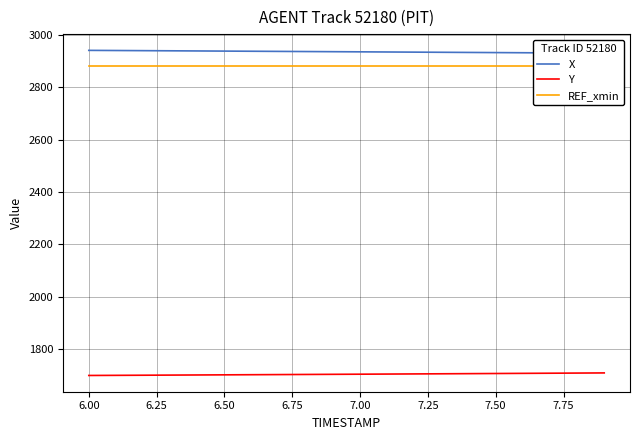

What is the maximum value for Y?

1710.6